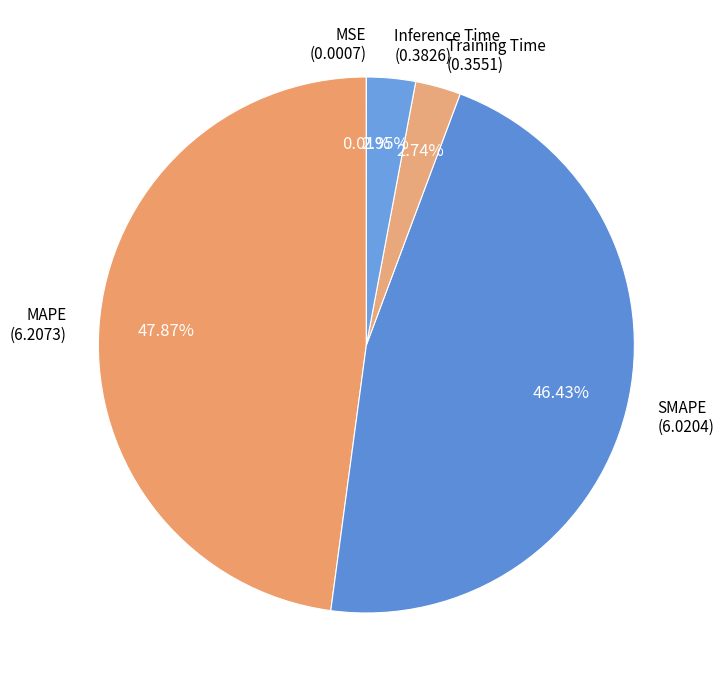

Does MAPE represent more than half of the total?

No